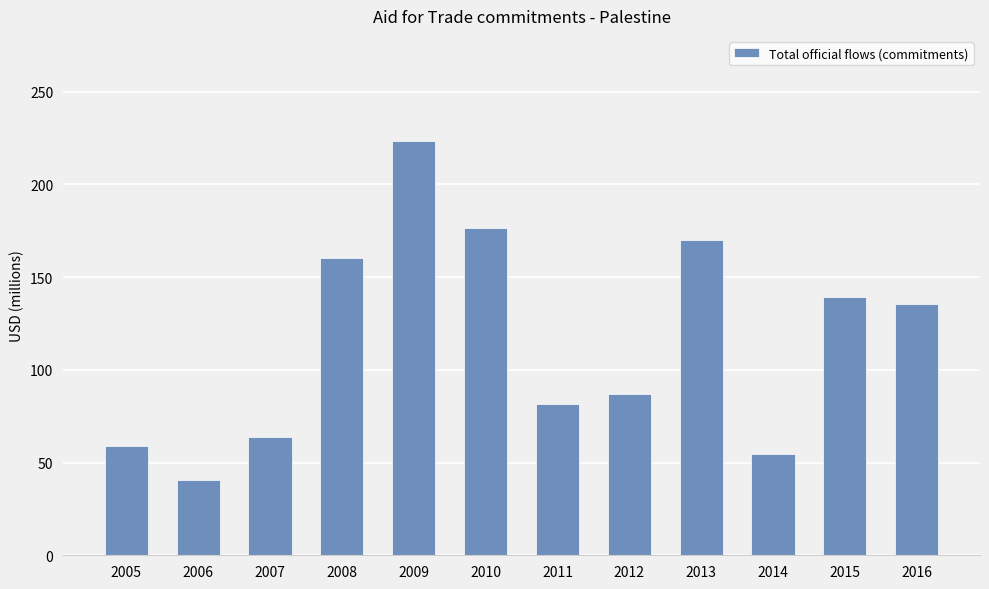

The value at 2011 is 81.7. True or false?

True